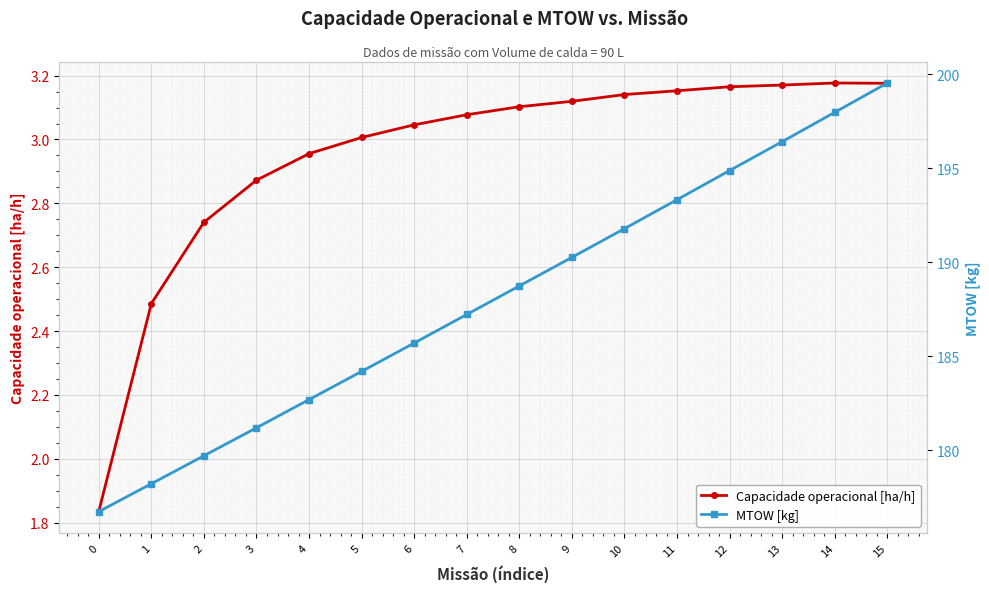

How many data points in MTOW [kg] are above 188?

8